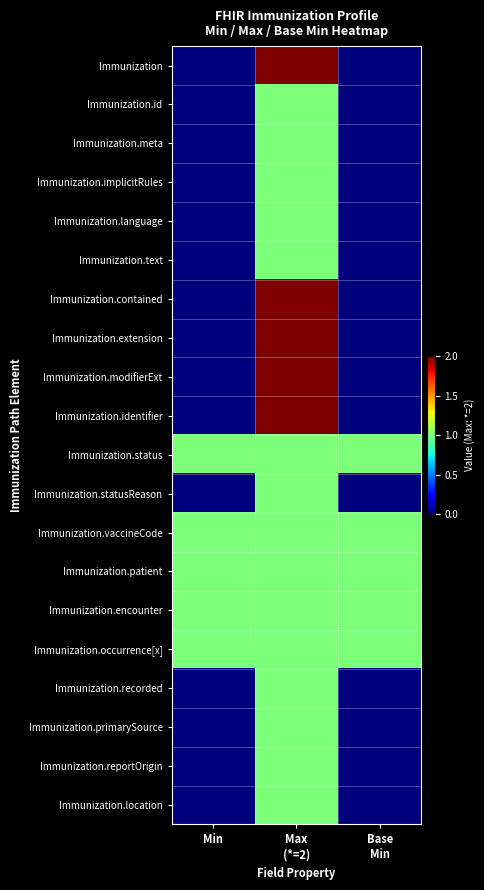

What is the spread (max minus min) of values at Min?

1